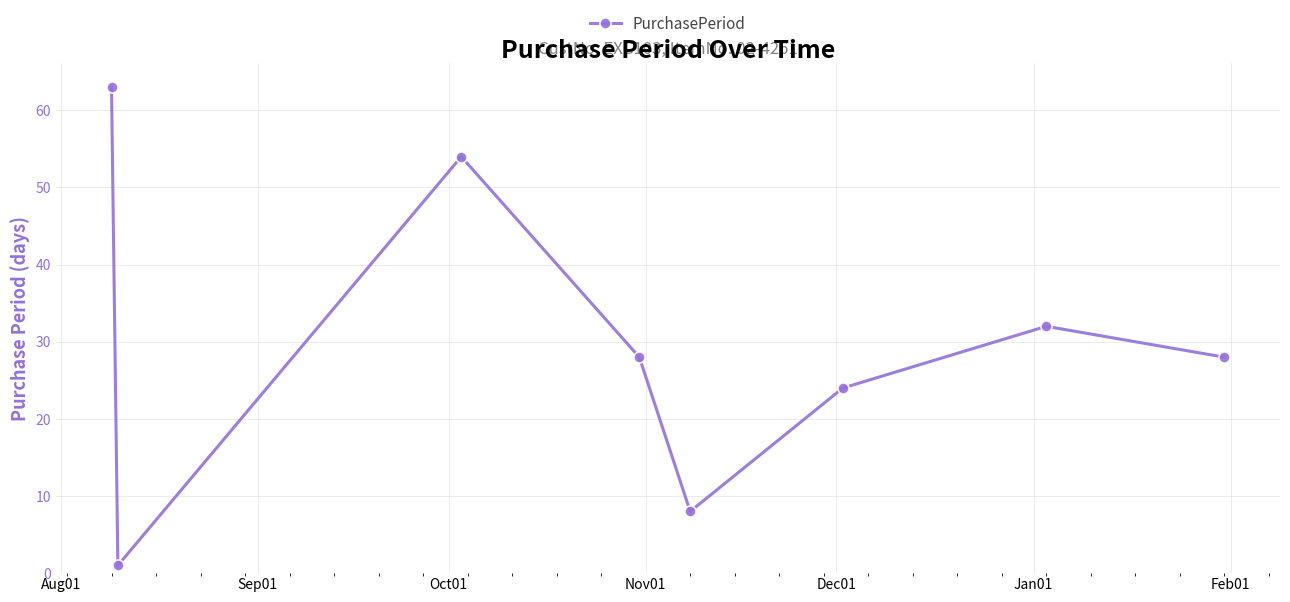

What is the sum of all values?

238